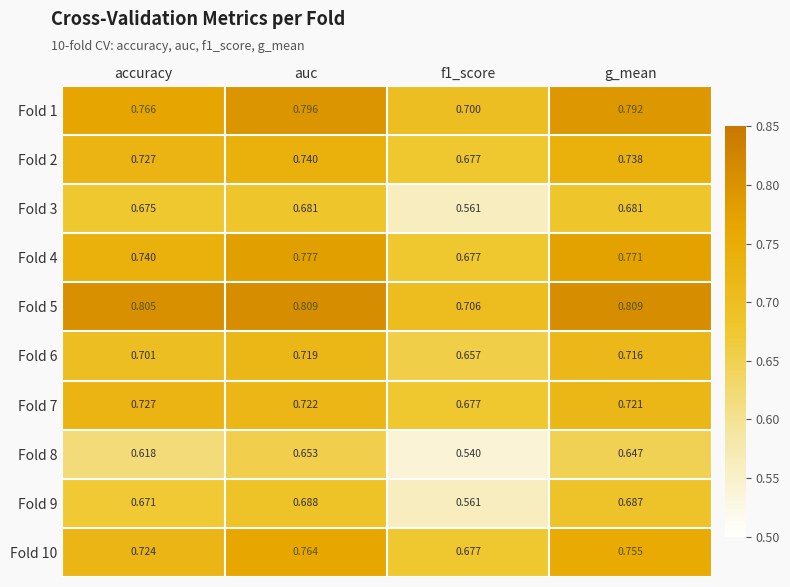

At which category is the sum across all series the highest?

auc